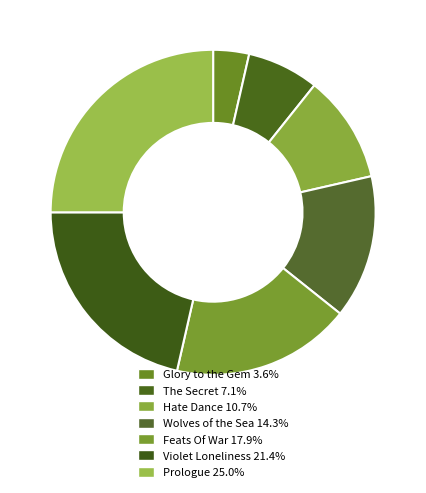

Which category has the biggest portion of the pie?

Prologue